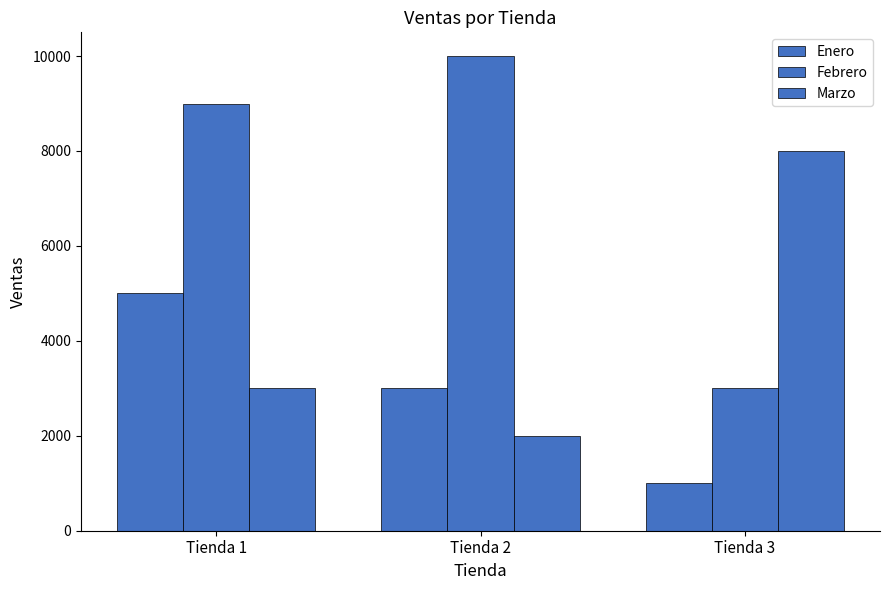

How many data points does each series have?

3